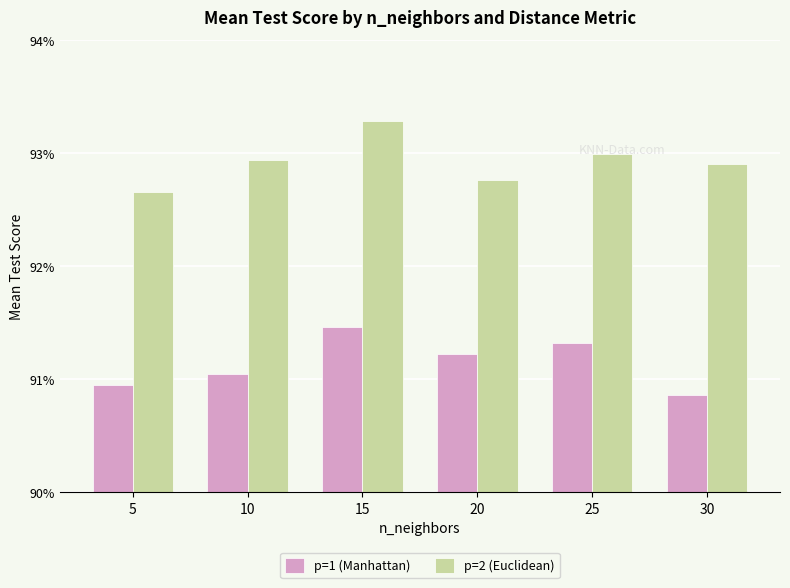

What is the value of the p=1 (Manhattan) bar at the 1st from the left?

0.9